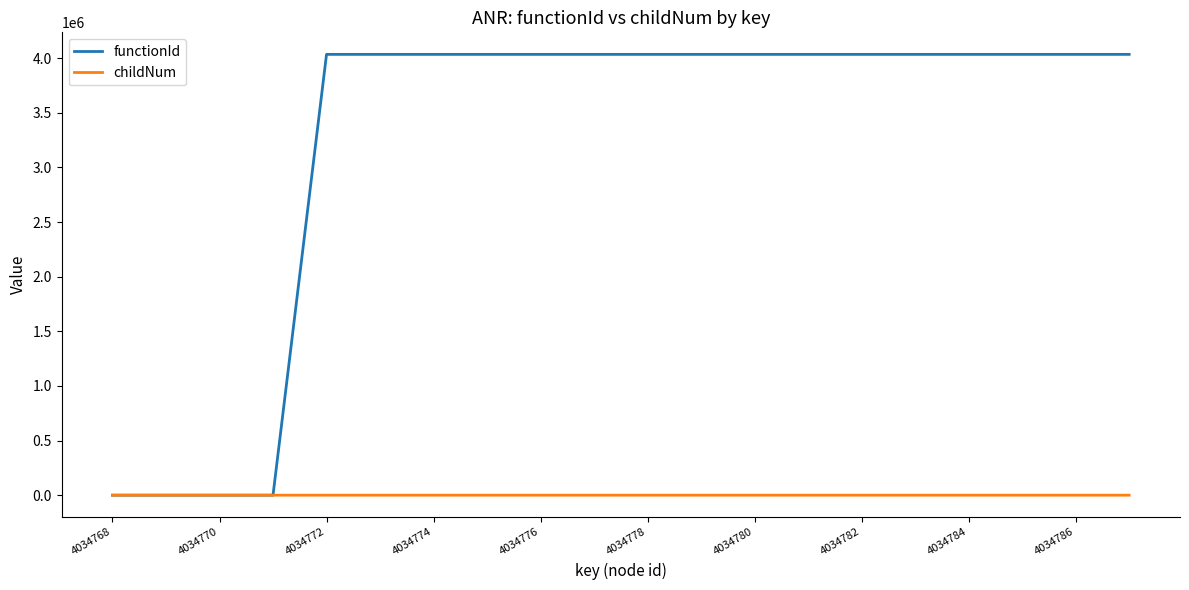

Which series has the largest range (max minus min)?

functionId